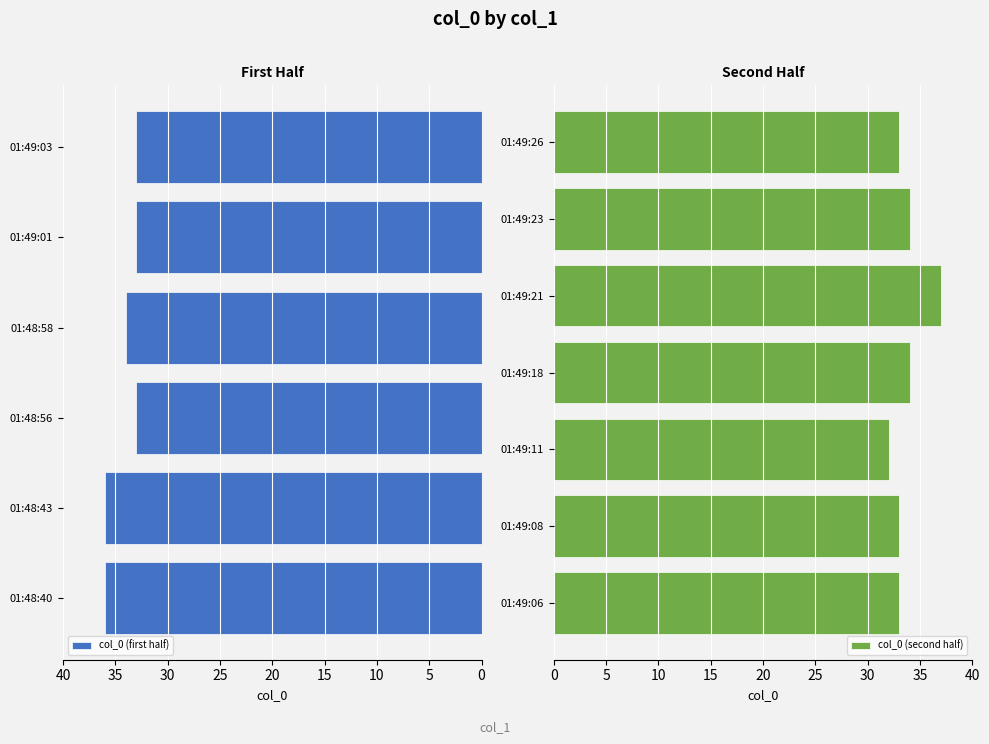

What is the difference between the values at 01:49:08 and 01:49:23?

1